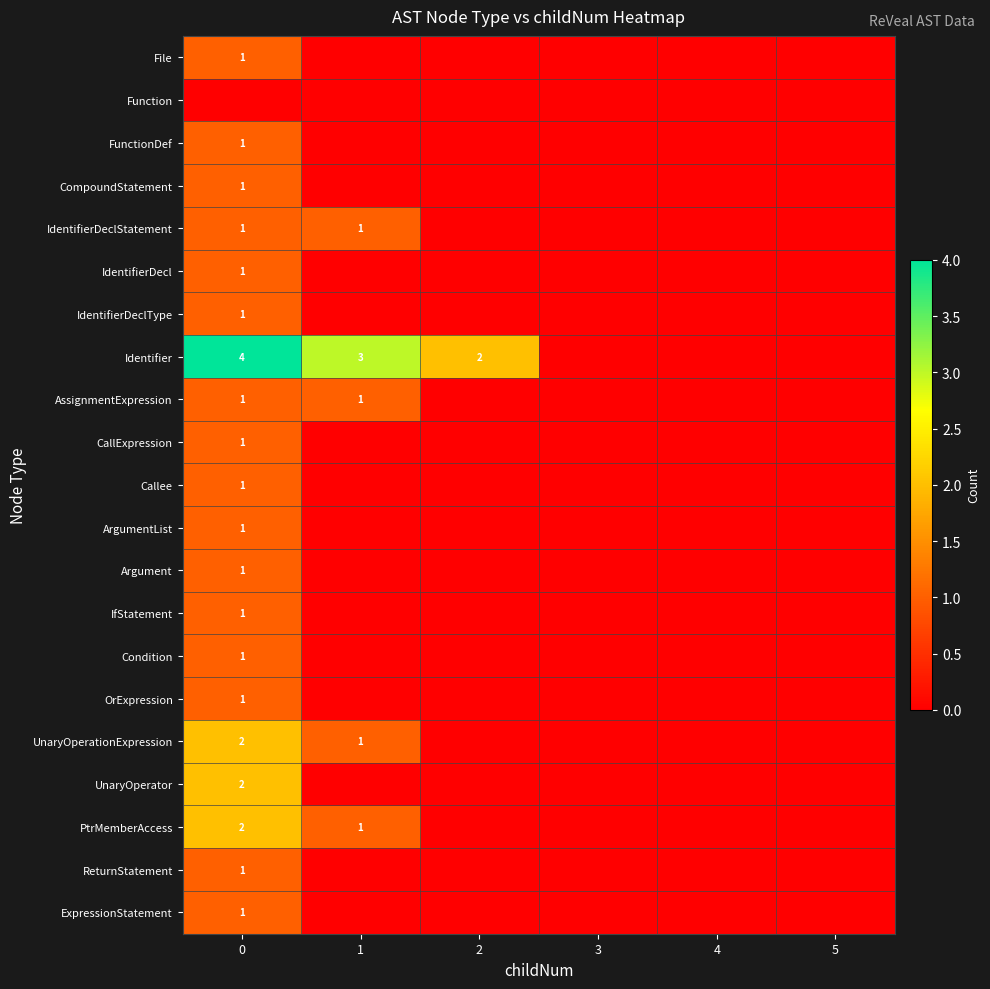

True or false: PtrMemberAccess has a value of 1 at 1.

True